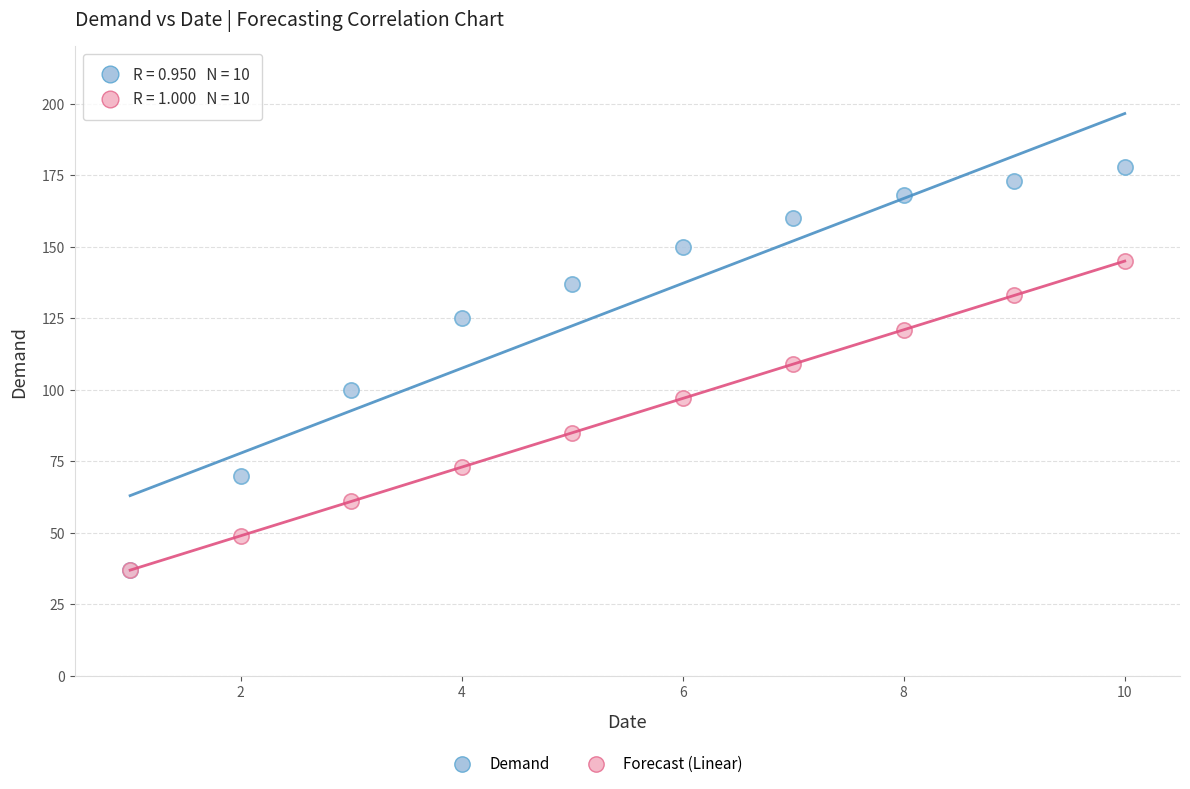

Which series contains the highest Y value?

Demand